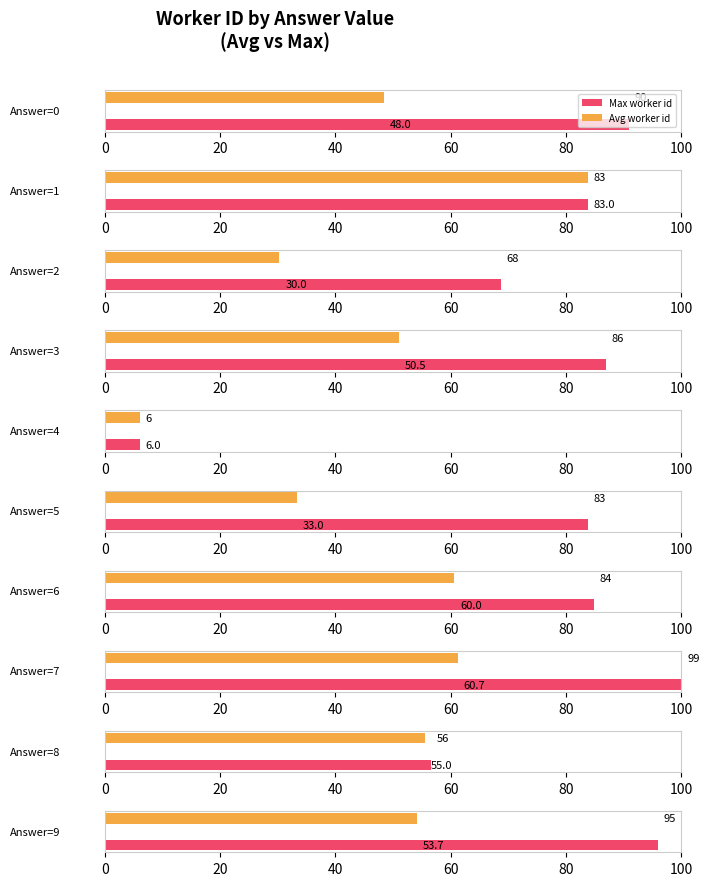

Between 5 and 7, which series saw the biggest shift?

Average answer